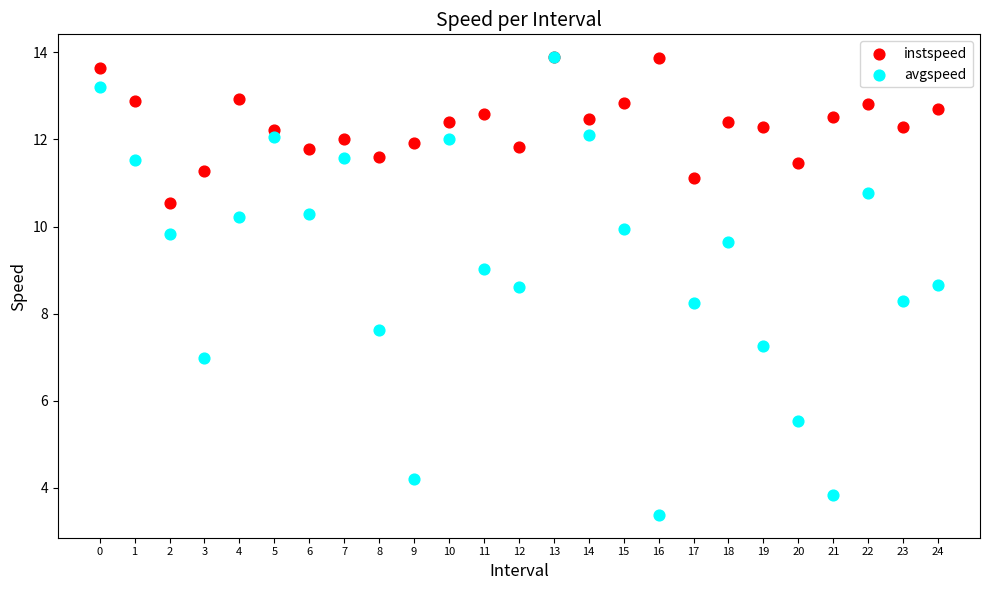

What are all the series names shown in the legend?

instspeed, avgspeed